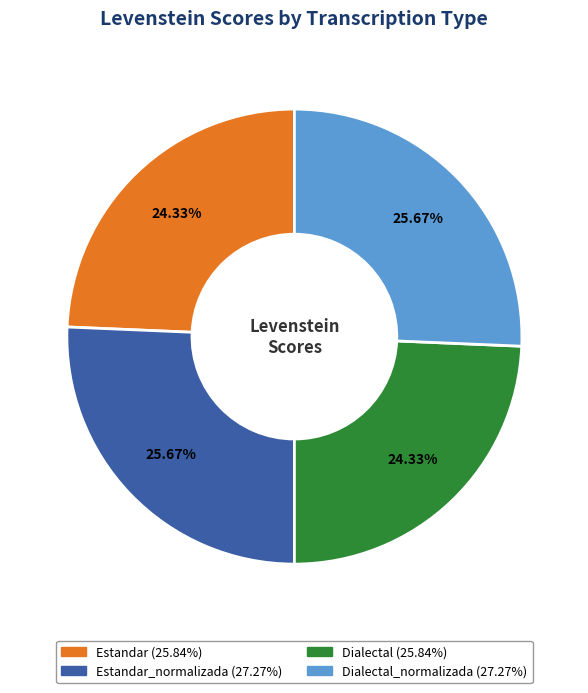

How many segments does this pie chart have?

4